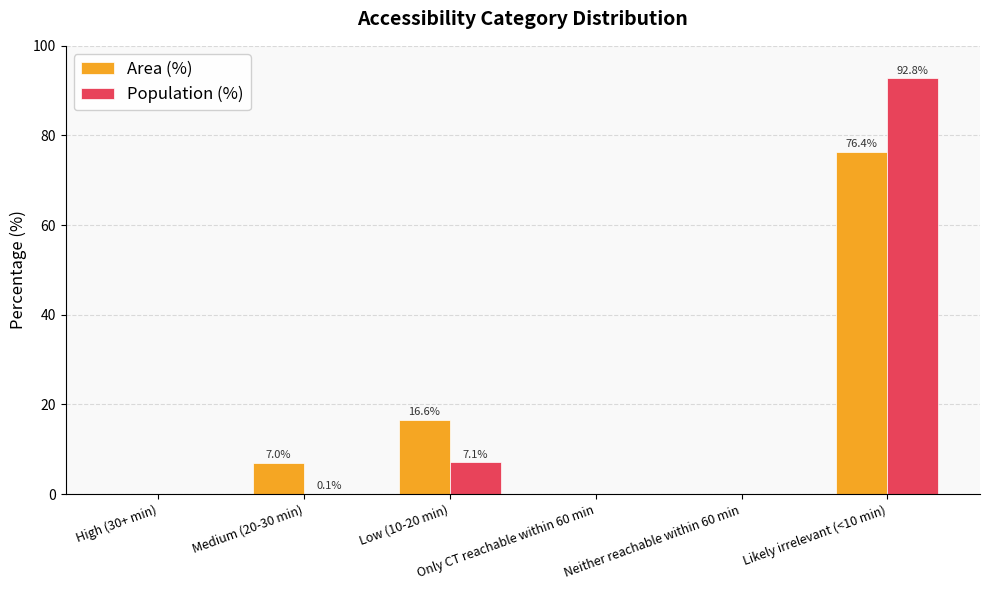

Between Low (10-20 min) and Neither reachable within 60 min, which series saw the biggest shift?

Area (%)